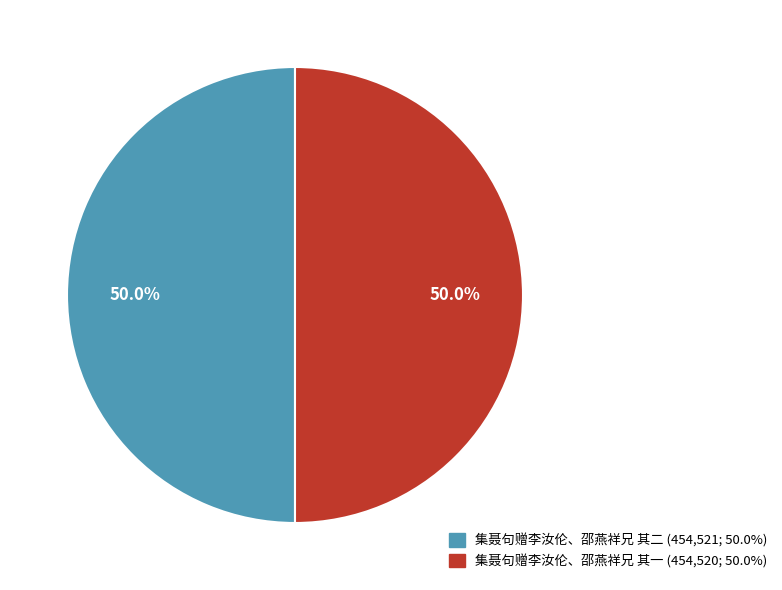

What is the ratio of the value at 集聂句赠李汝伦、邵燕祥兄 其一 to the value at 集聂句赠李汝伦、邵燕祥兄 其二?

1.0